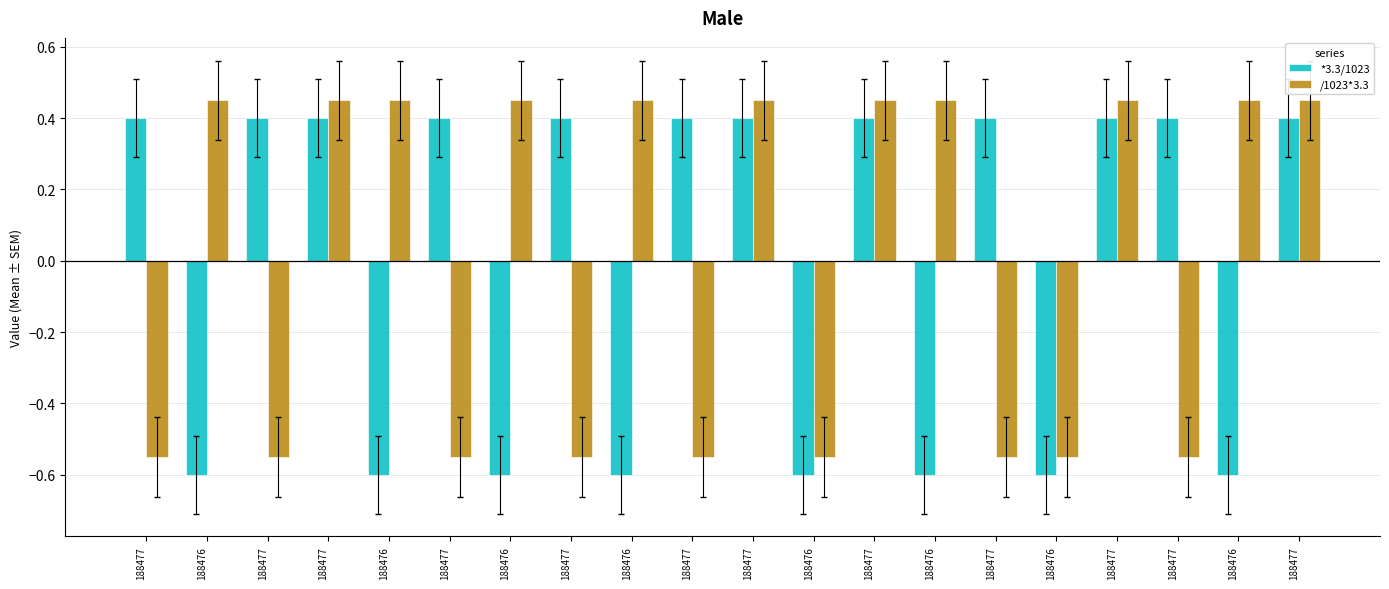

How many values in the *3.3/1023 series exceed 0?

12